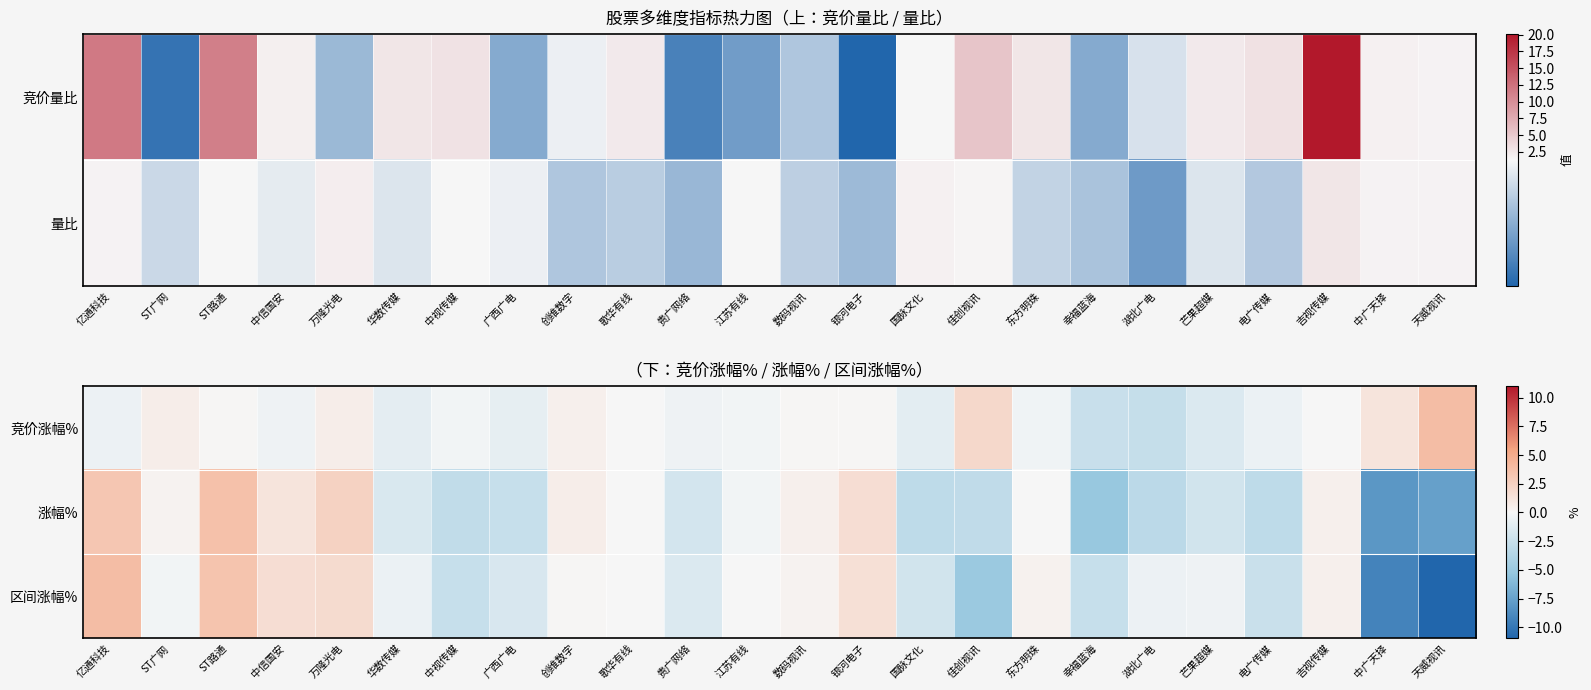

At how many categories does at least one series exceed -7?

24